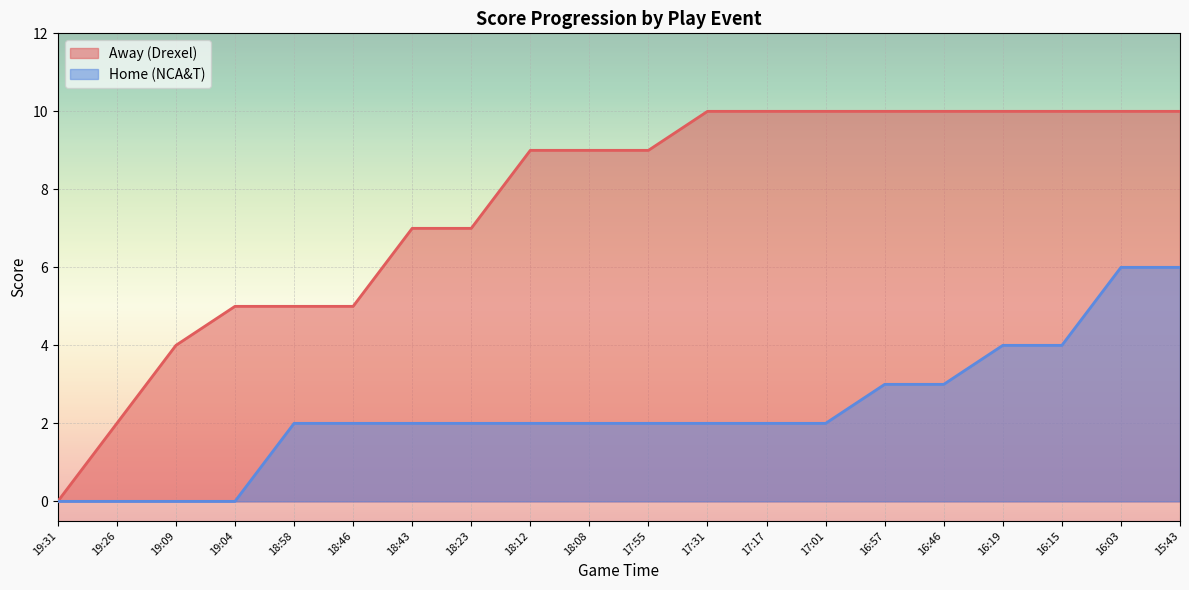

Which series has the widest spread of values?

Away (Drexel)